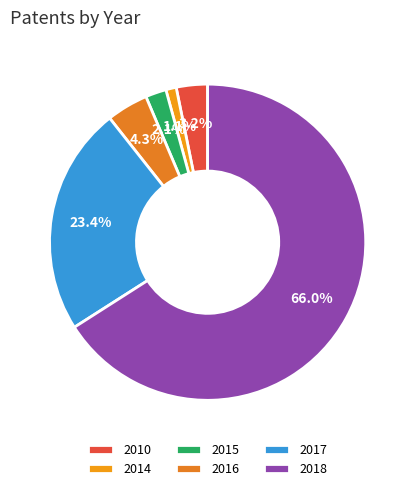

Does 2018 represent more than half of the total?

Yes